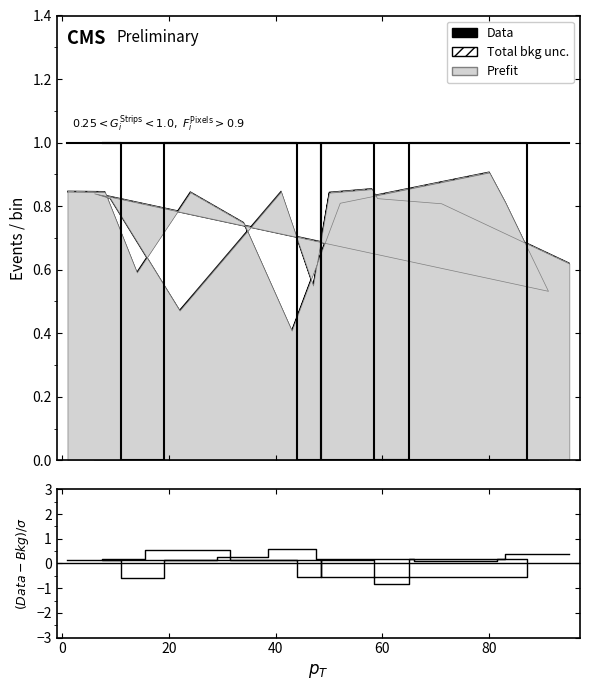

The (Data-Bkg)/$\sigma$ series shows 0.1 at −20. True or false?

False